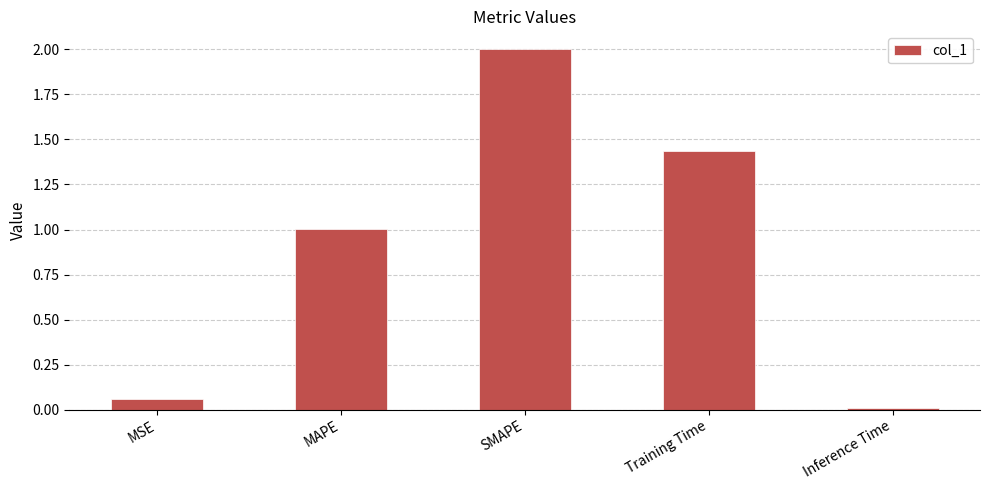

Between SMAPE and MAPE, which is larger?

SMAPE